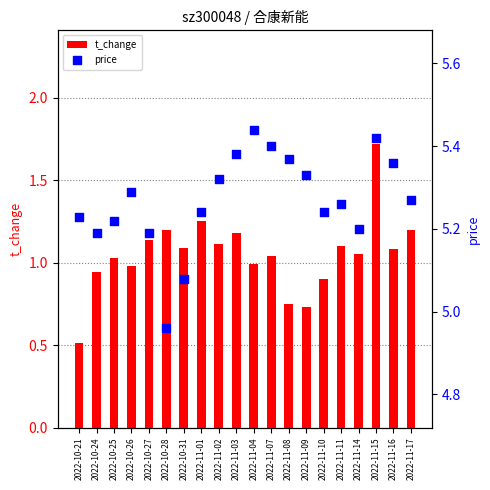

What is the total value across all series at 2022-11-10?

6.1